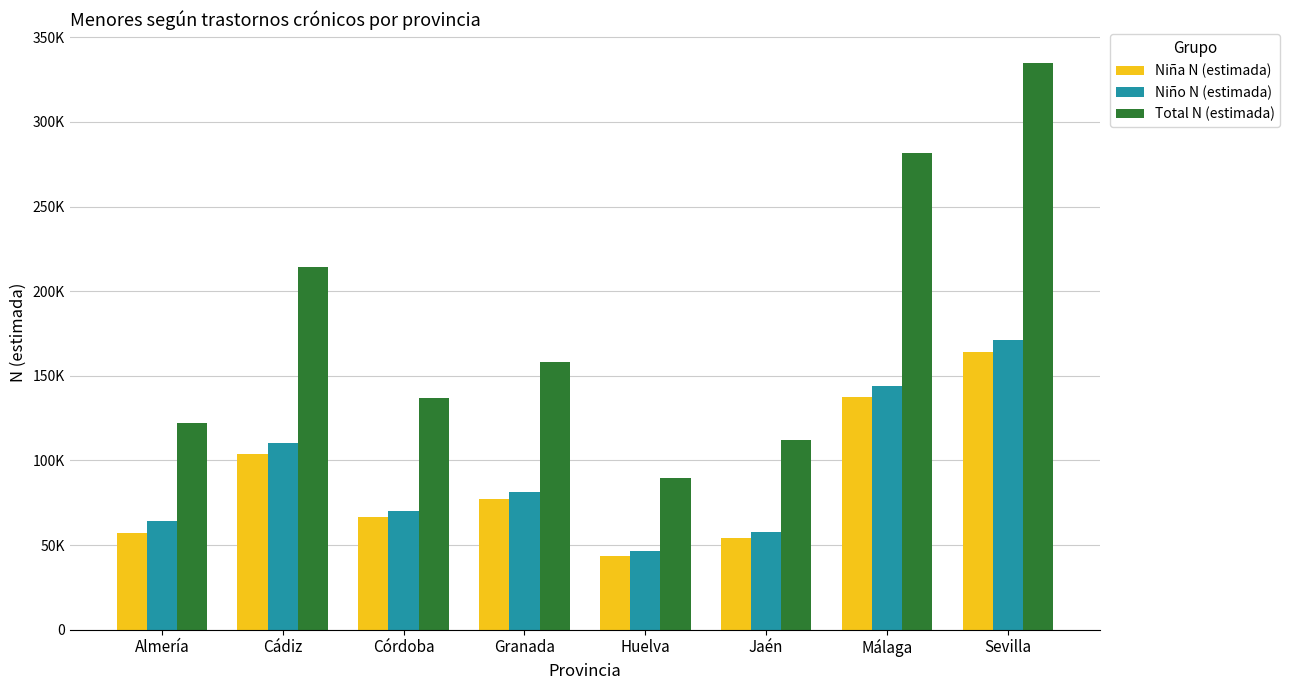

Does the chart contain stacked bars?

No